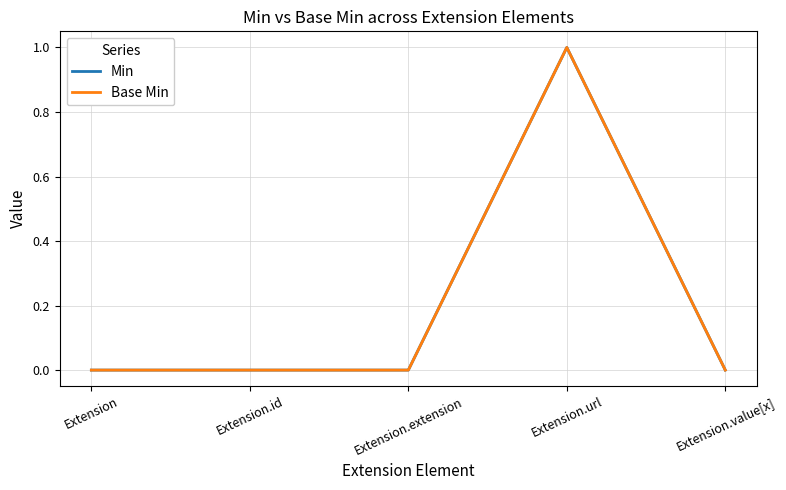

List the series in order of their peak value, lowest first.

Min, Base Min